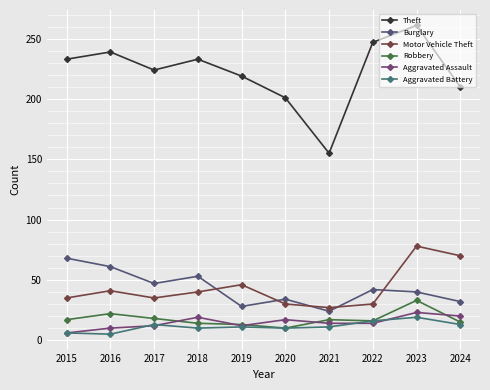

What is the minimum value for Theft?

155